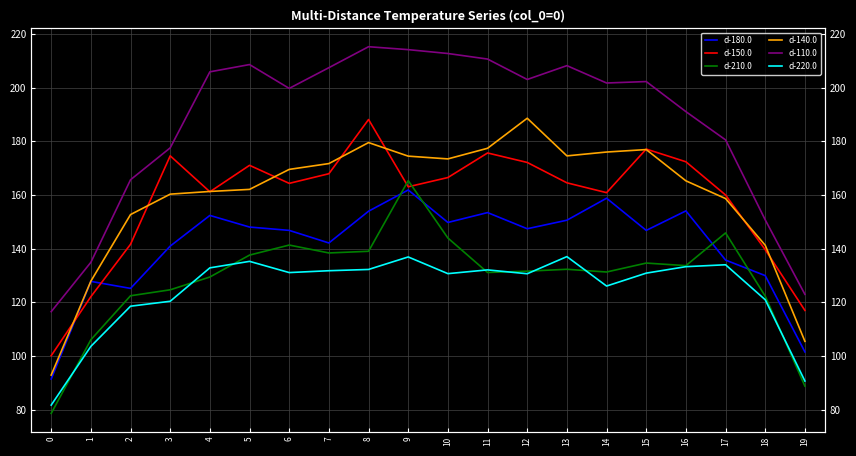

How many data points in d-220.0 are less than 131?

10